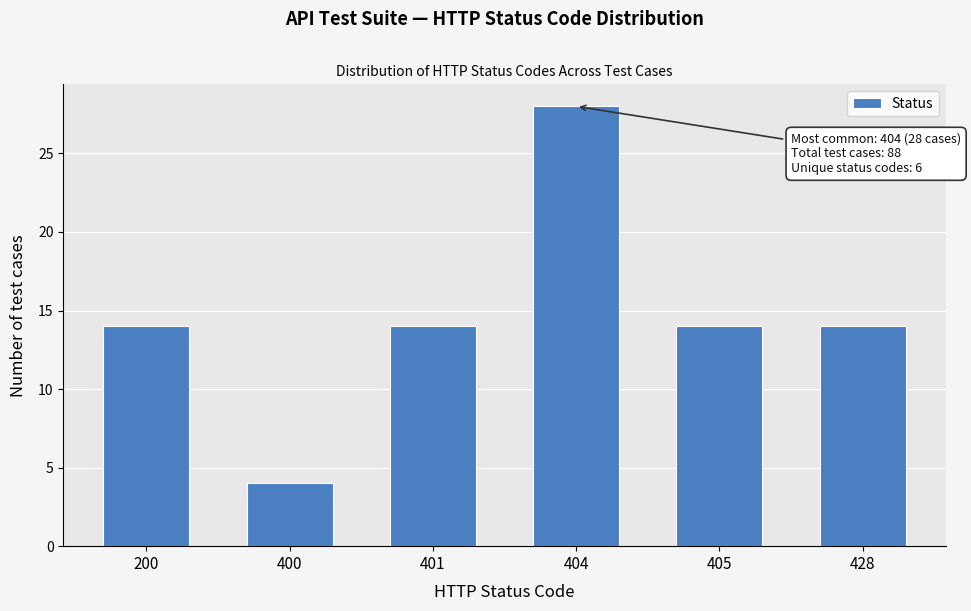

Reading left to right, transcribe all the data shown in this chart.

14	4	14	28	14	14